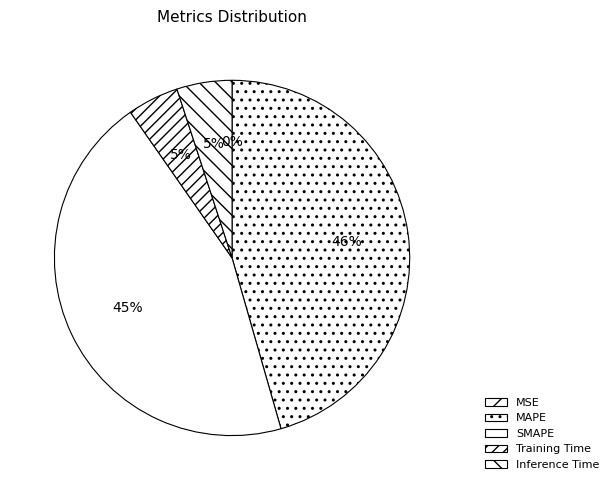

Is it true that Training Time is 11% of the pie?

False